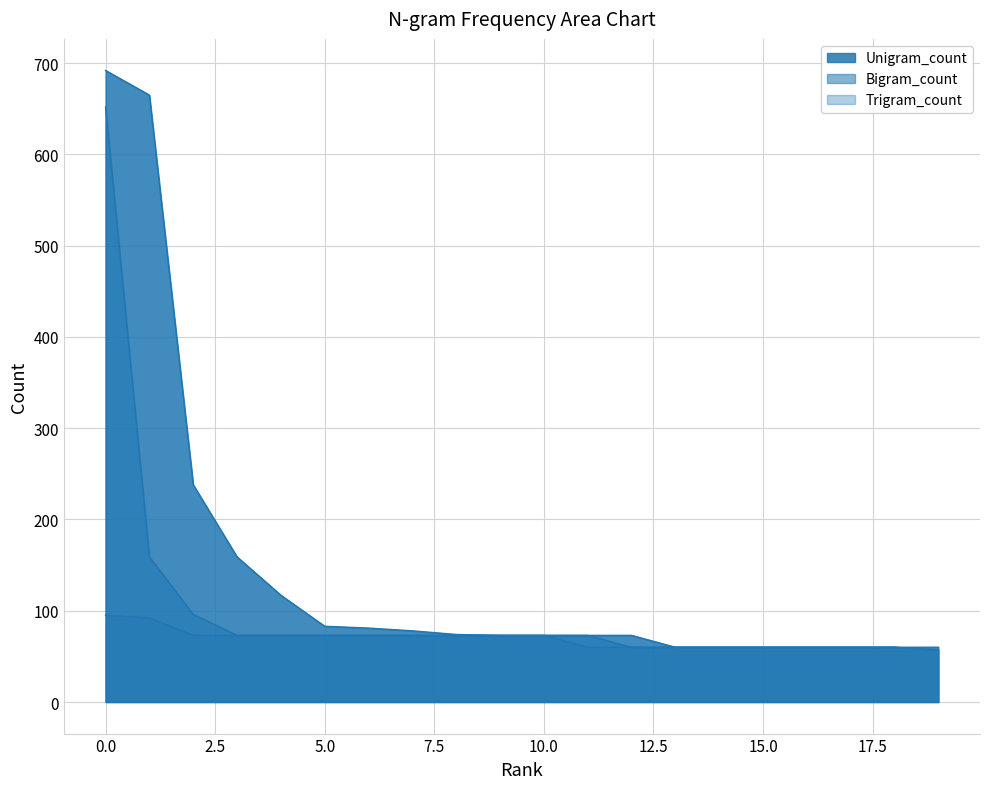

Reading left to right, transcribe all the data shown in this chart.

Unigram_count: 0=692	1=665	2=238	3=159	4=117	5=83	6=81	7=78	8=74	9=73	10=73	11=73	12=73	13=60	14=60	15=60	16=60	17=60	18=60	19=60
Bigram_count: 0=652	1=159	2=96	3=73	4=73	5=73	6=73	7=73	8=73	9=73	10=73	11=73	12=60	13=60	14=60	15=60	16=60	17=60	18=60	19=57
Trigram_count: 0=95	1=92	2=73	3=73	4=73	5=73	6=73	7=73	8=73	9=73	10=73	11=60	12=60	13=60	14=60	15=60	16=60	17=60	18=60	19=57